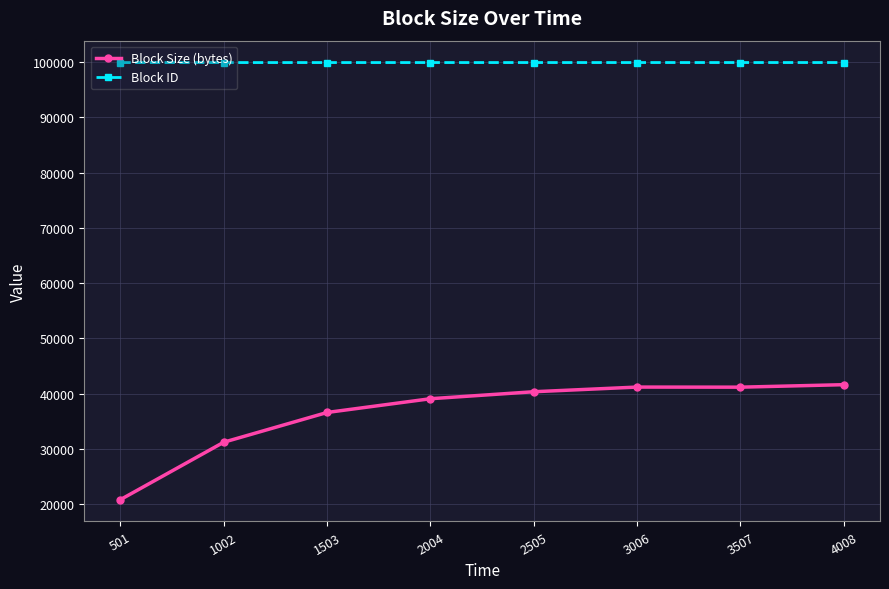

At how many categories does at least one series exceed 65661?

8